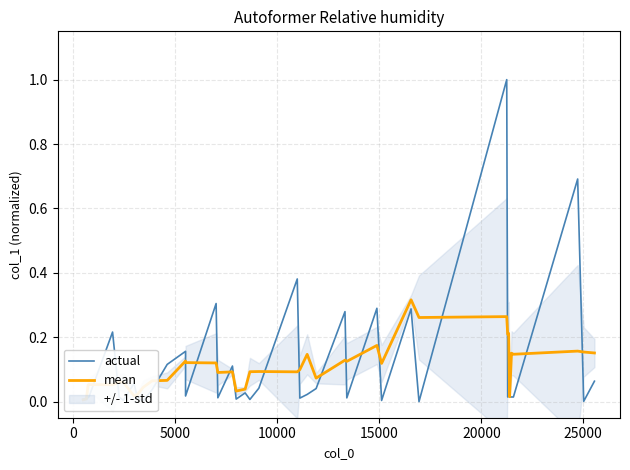

True or false: actual has more than 2 interior local peaks.

True